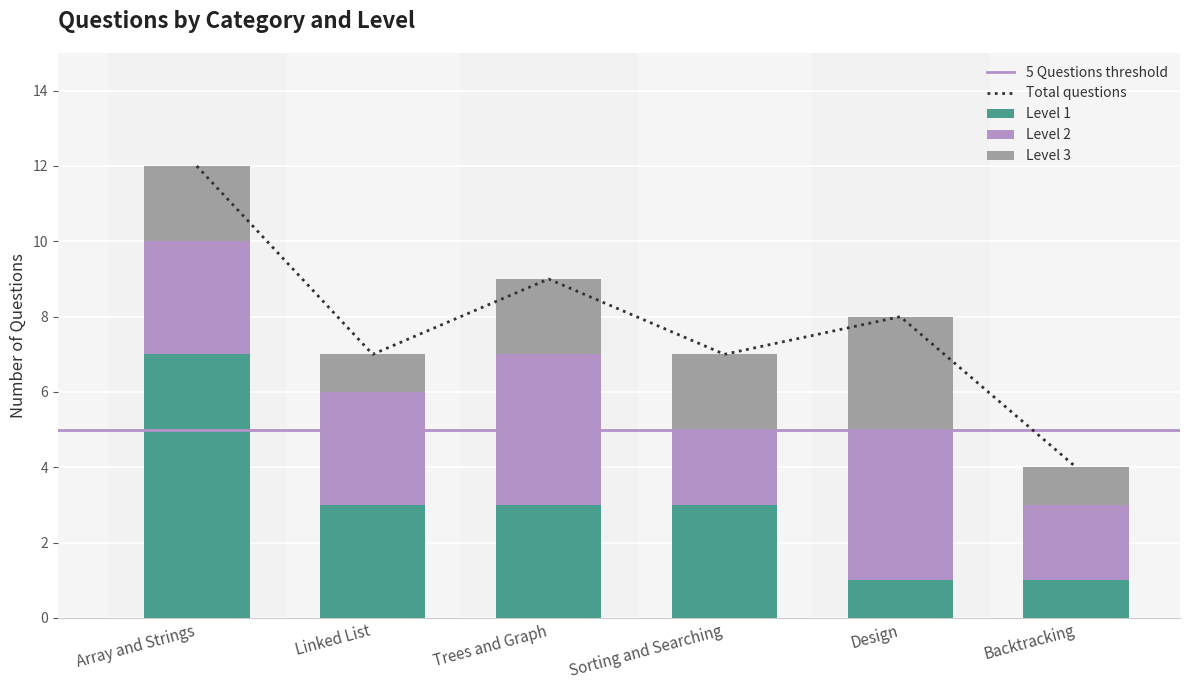

What is the sum of the Level 3 values at Design and Trees and Graph?

5